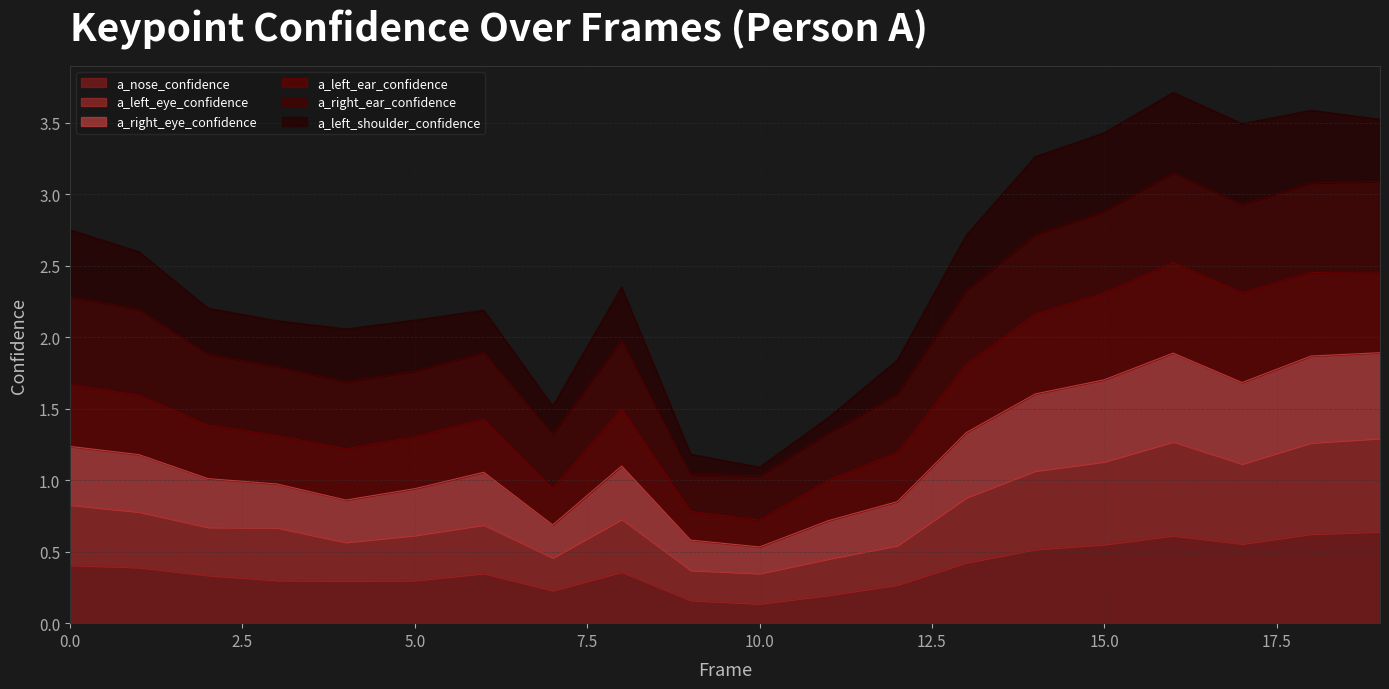

Does the chart have visible grid lines?

Yes